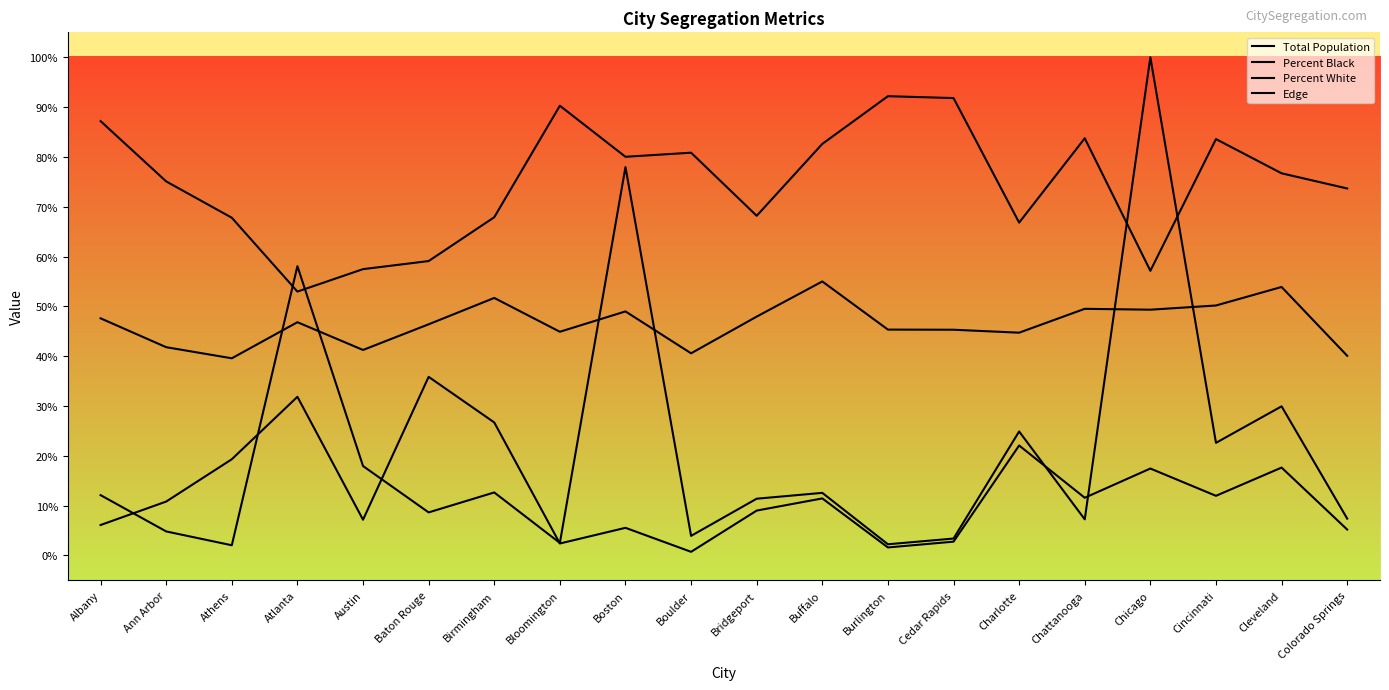

Is this an area chart (filled region under the line)?

No